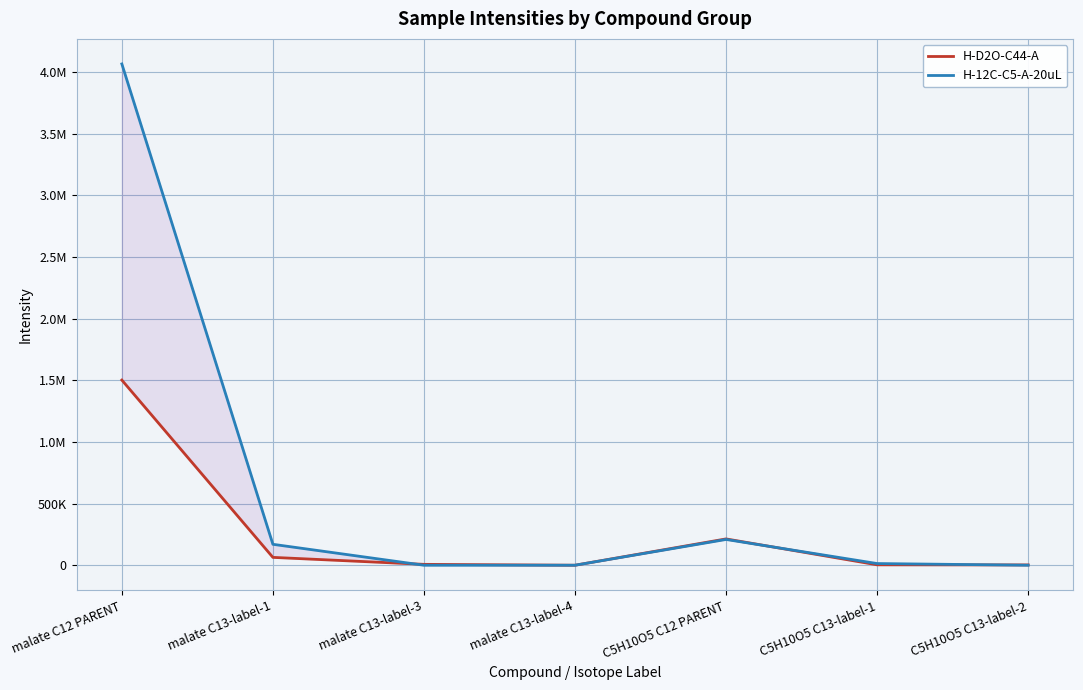

Rank the series by their maximum value, from highest to lowest.

H-12C-C5-A-20uL, H-D2O-C44-A